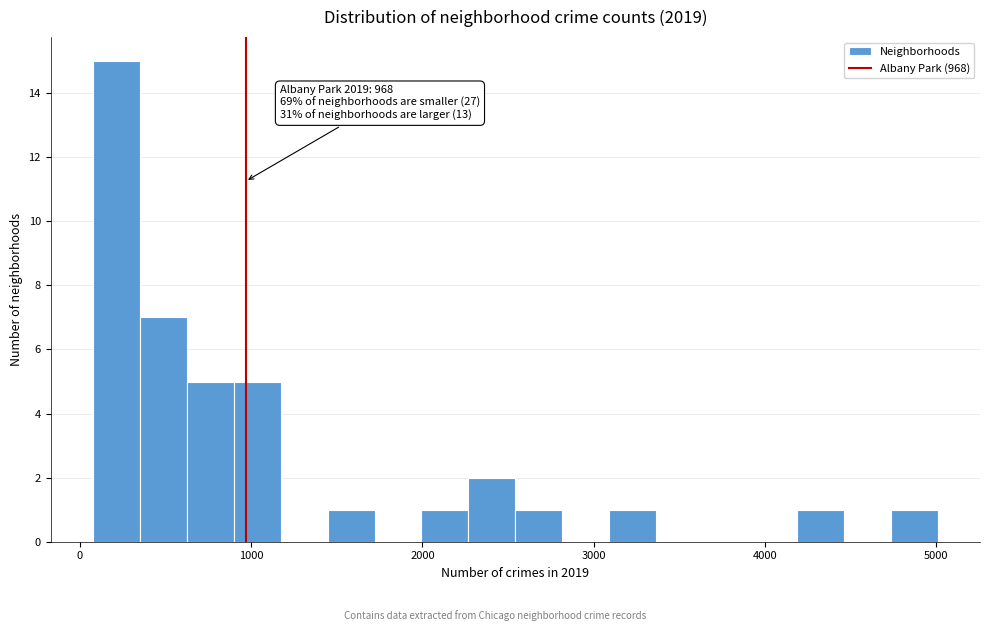

Read against the x-axis, roughly where is the centre of the tallest bar?

200